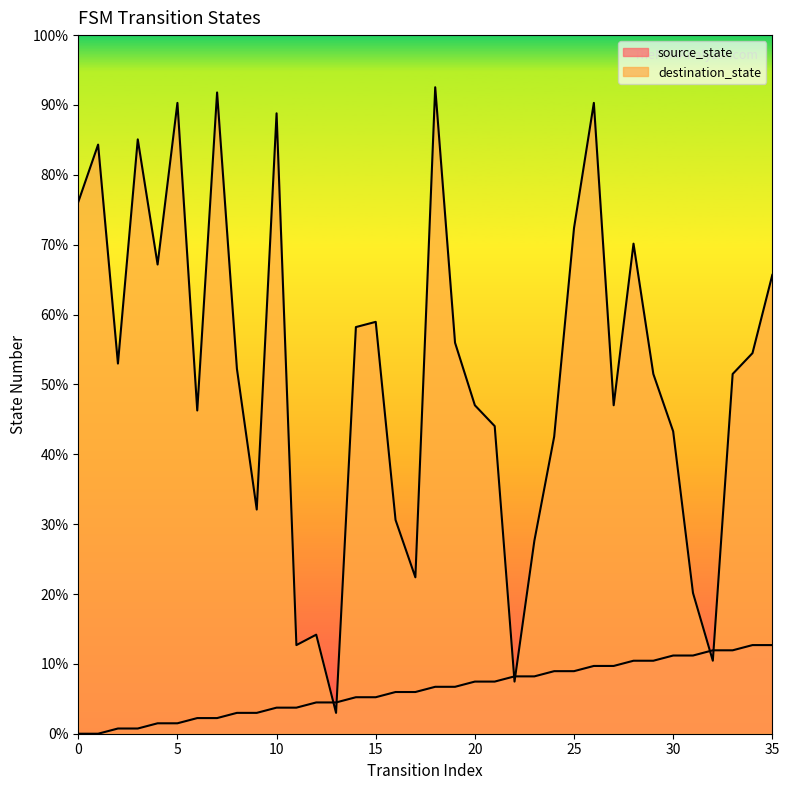

Which series has the largest total across all categories?

destination_state